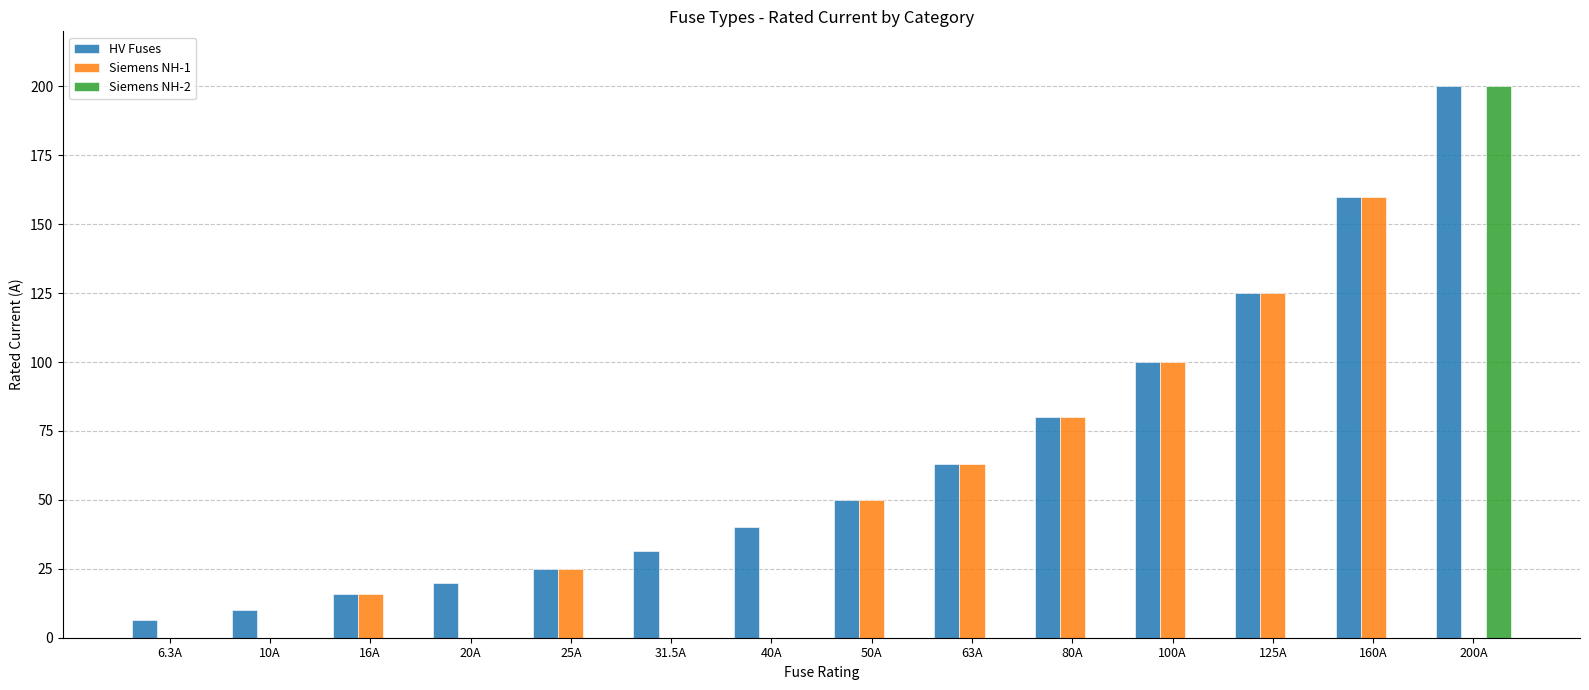

What is the sum of the HV Fuses values at 50A and 125A?

175.0